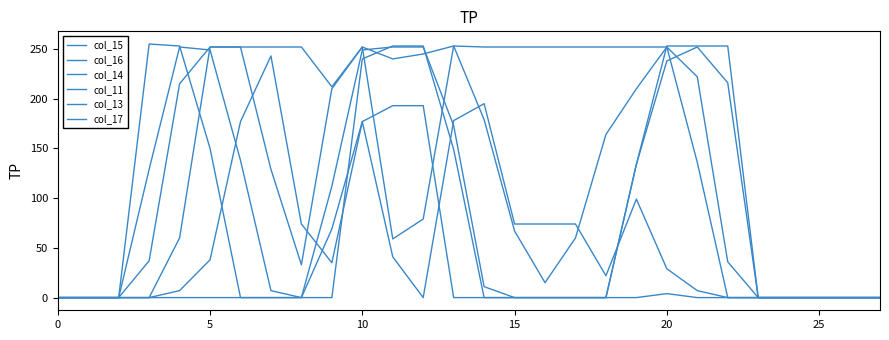

Is this an area chart (filled region under the line)?

No